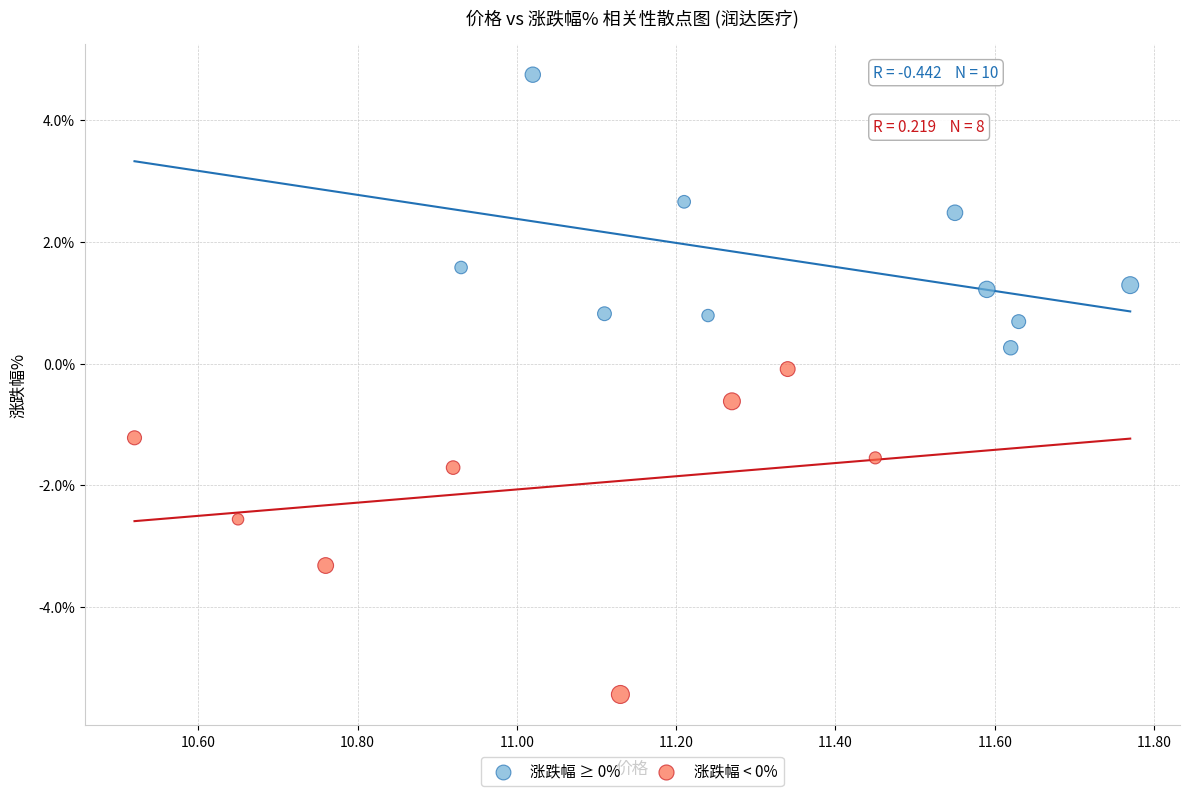

Which series reaches the minimum Y coordinate?

涨跌幅 < 0%